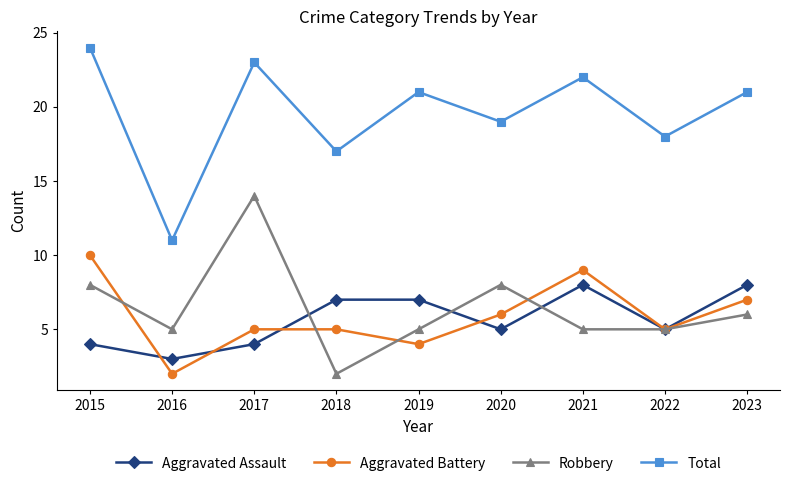

At how many categories does at least one series exceed 5?

9